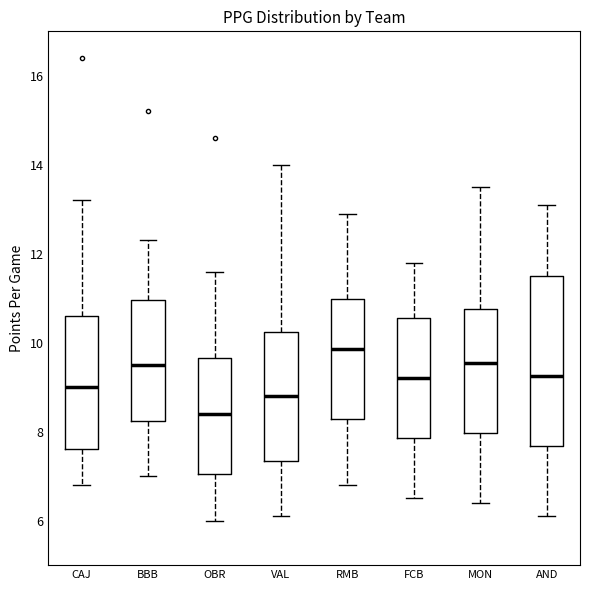

Reading left to right, read every box against the y-axis: the position of its median line, the range the box covers, and the ends of its whiskers. The values are not printed on the chart, so give them approximately, as read against the axis.

CAJ: median 9.0, box 7.6 to 10.6, whiskers 6.8 to 13.2
BBB: median 9.6, box 8.2 to 11.0, whiskers 7.0 to 12.4
OBR: median 8.4, box 7.0 to 9.6, whiskers 6.0 to 11.6
VAL: median 8.8, box 7.4 to 10.2, whiskers 6.2 to 14.0
RMB: median 9.8, box 8.2 to 11.0, whiskers 6.8 to 13.0
FCB: median 9.2, box 7.8 to 10.6, whiskers 6.6 to 11.8
MON: median 9.6, box 8.0 to 10.8, whiskers 6.4 to 13.6
AND: median 9.2, box 7.6 to 11.6, whiskers 6.2 to 13.2